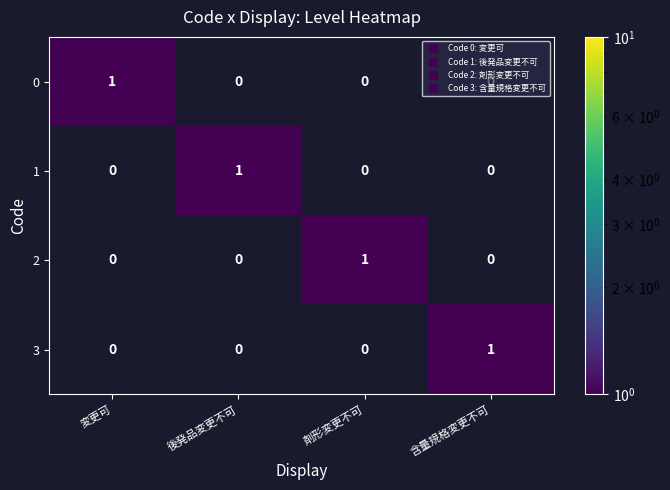

True or false: 0 has a value of 2 at 変更可.

False